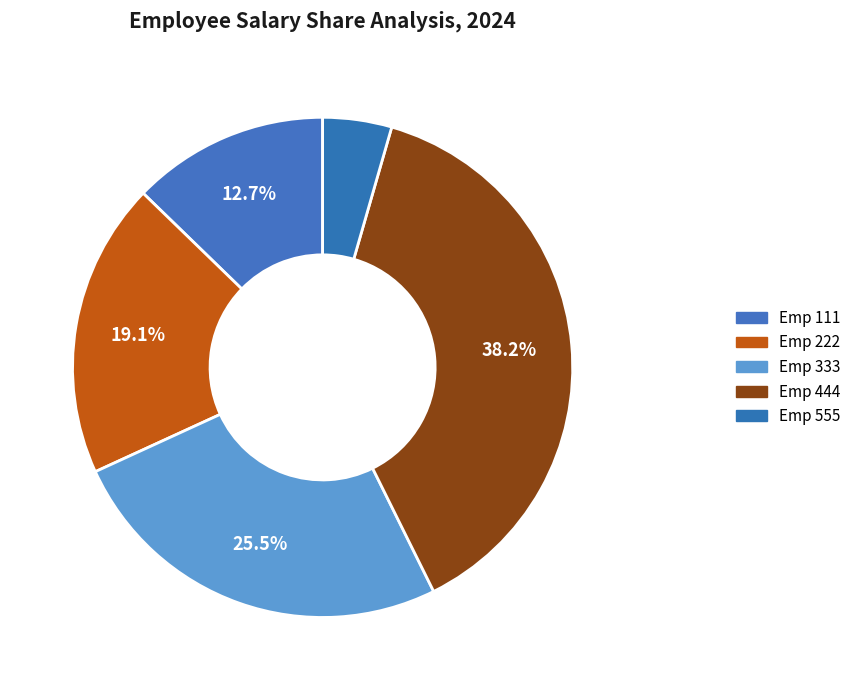

Which slice is the smallest?

555